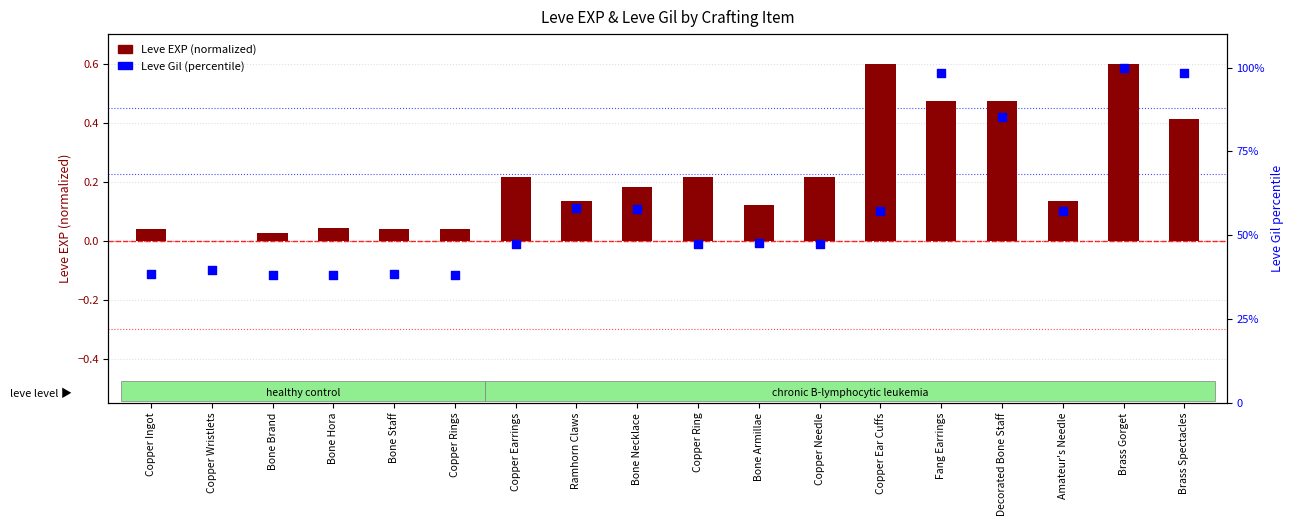

Which series has the largest total across all categories?

Leve Gil (percentile)